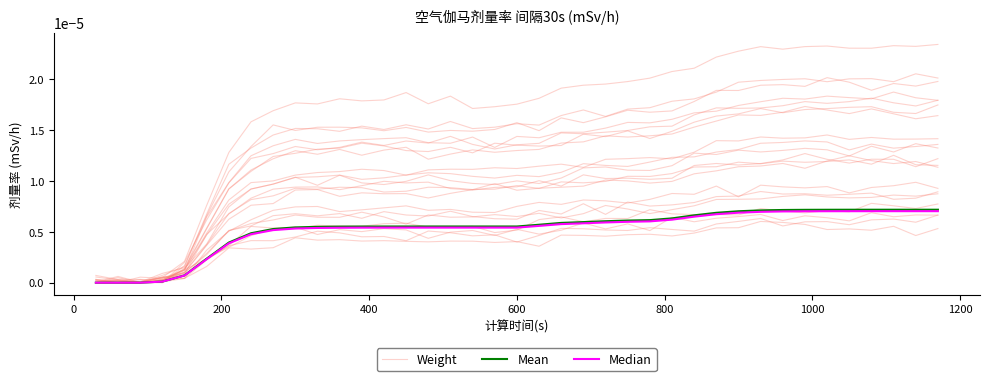

Which series has the largest range (max minus min)?

Weight